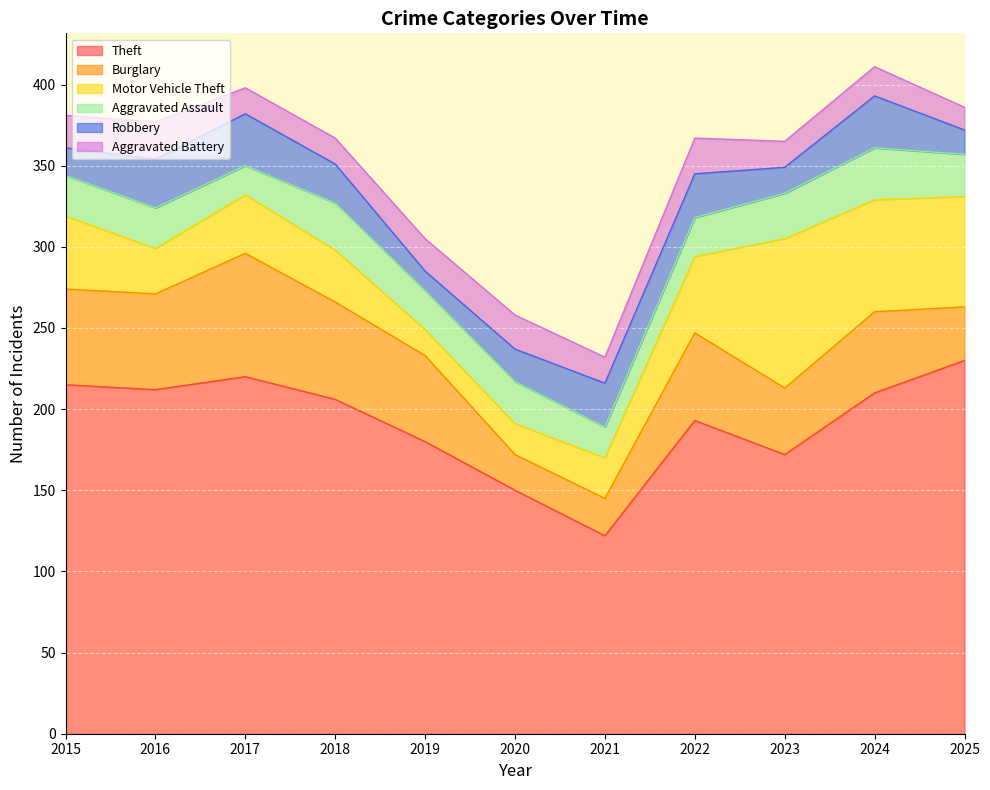

What is the difference between the second highest and second lowest values in the Robbery series?

17